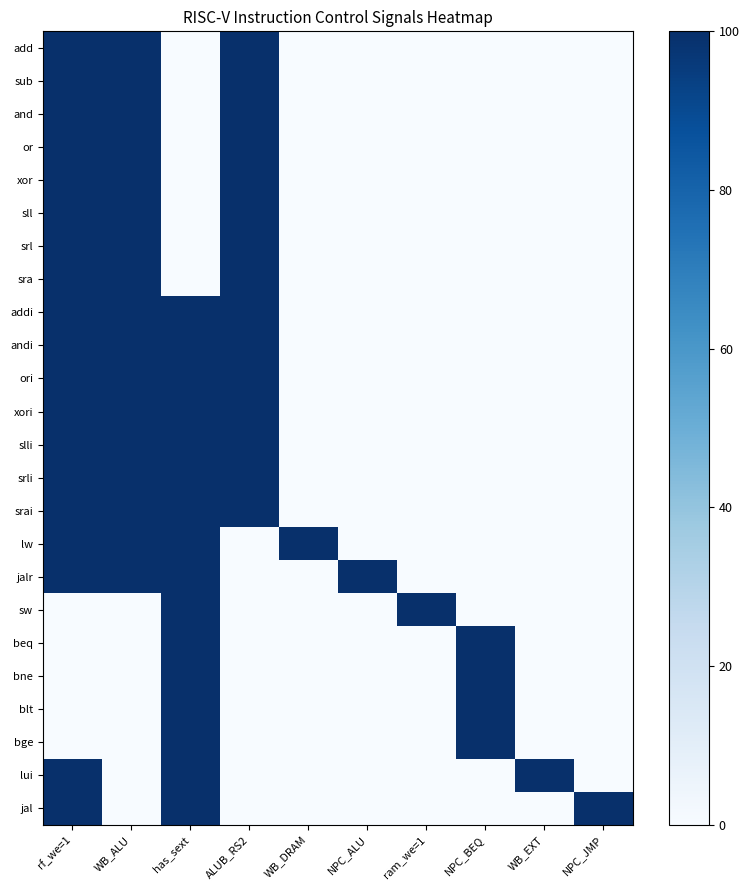

True or false: add has a value of 0 at NPC_JMP.

True